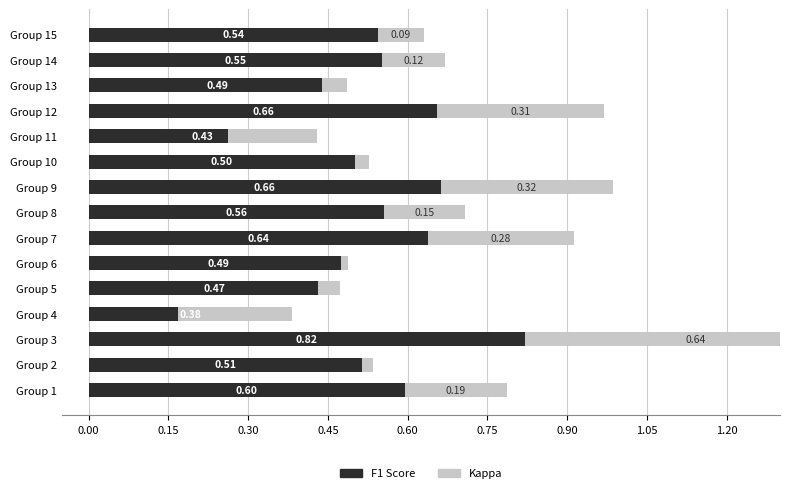

What is the spread (max minus min) of values at Group 5?

0.5